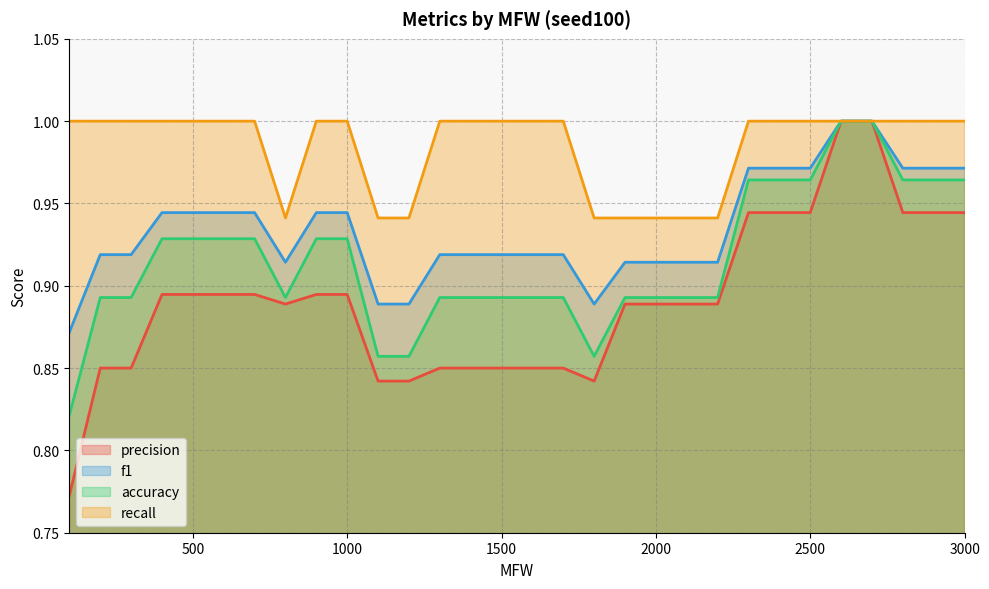

True or false: accuracy and recall intersect in this chart.

False